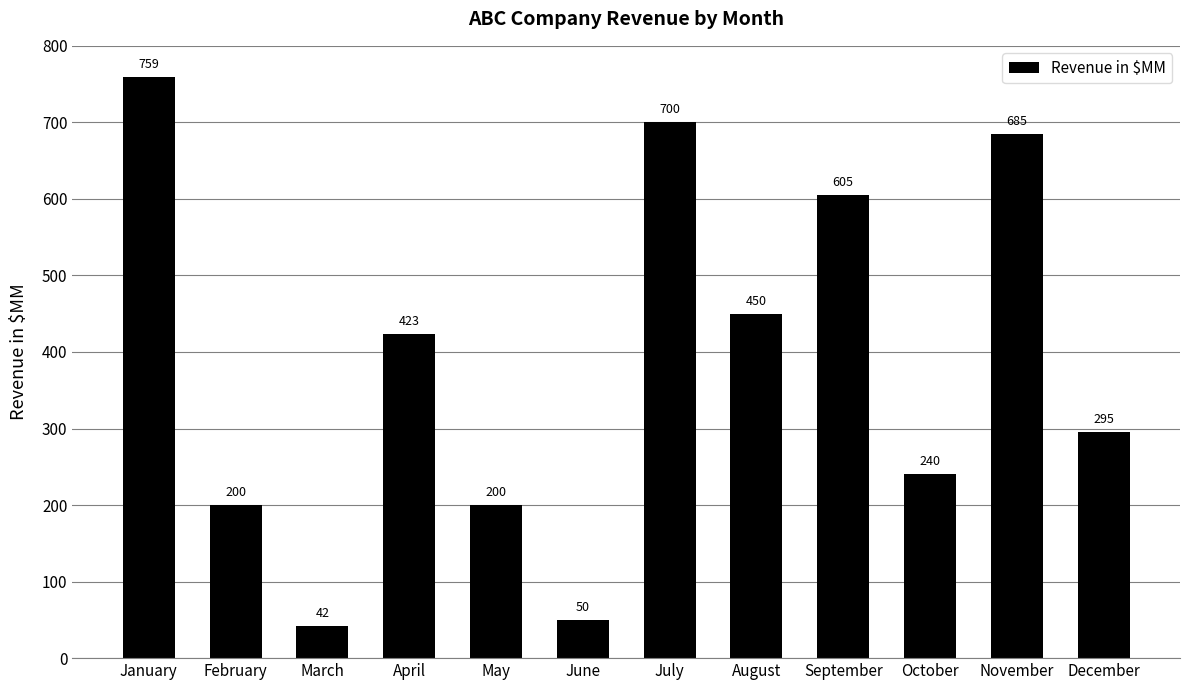

Count the number of categories in the chart.

12